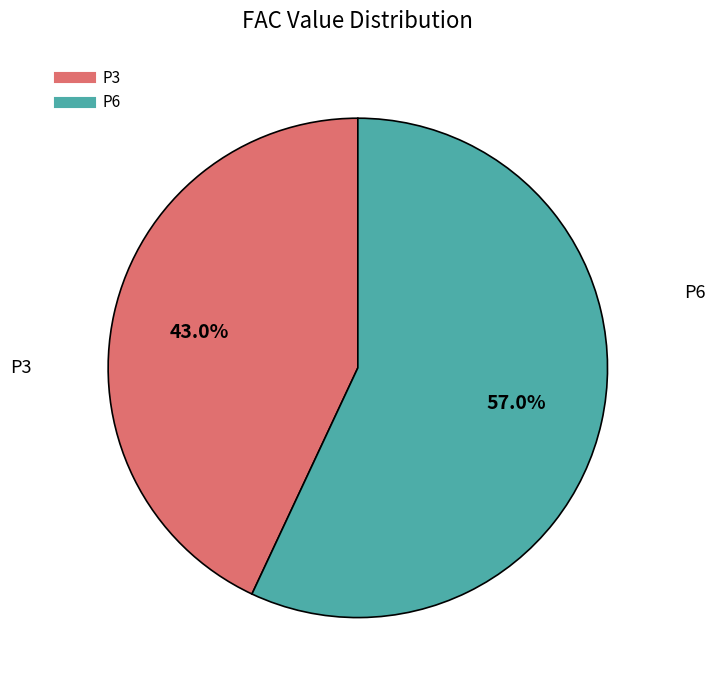

What percentage is the P6 slice, to the nearest percent?

57%